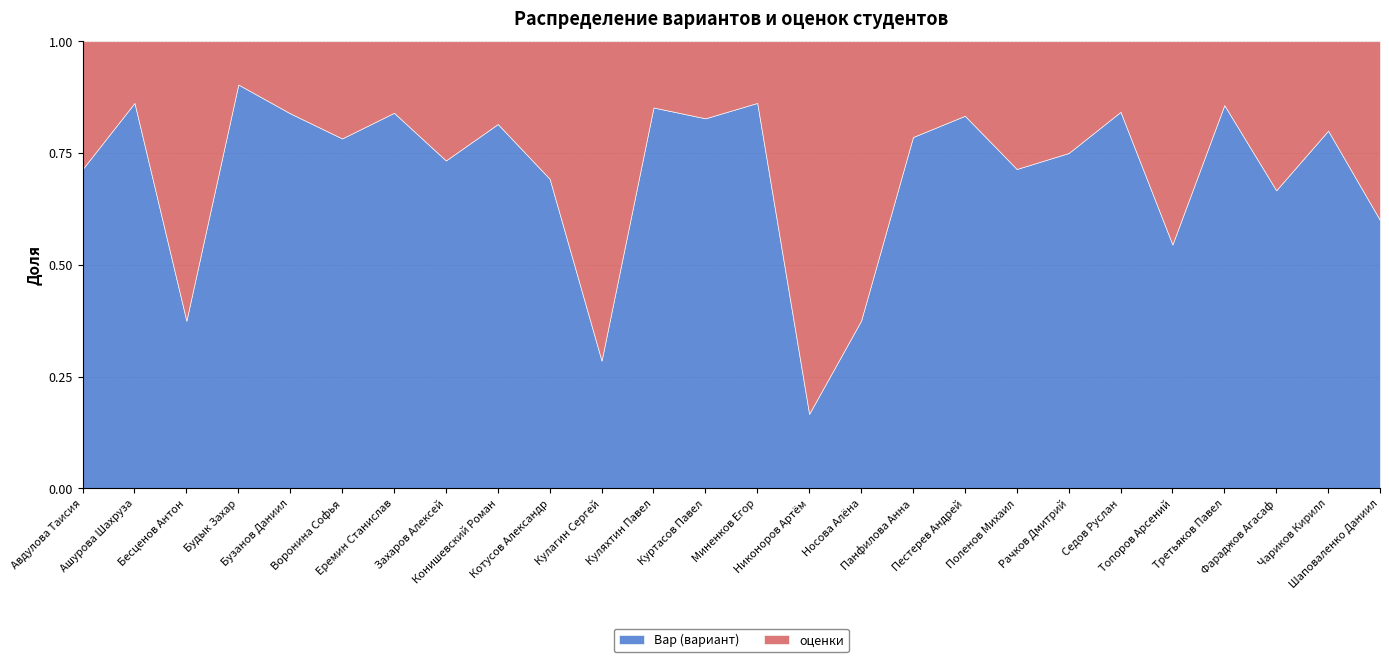

What are all the series names shown in the legend?

Вар (вариант), оценки